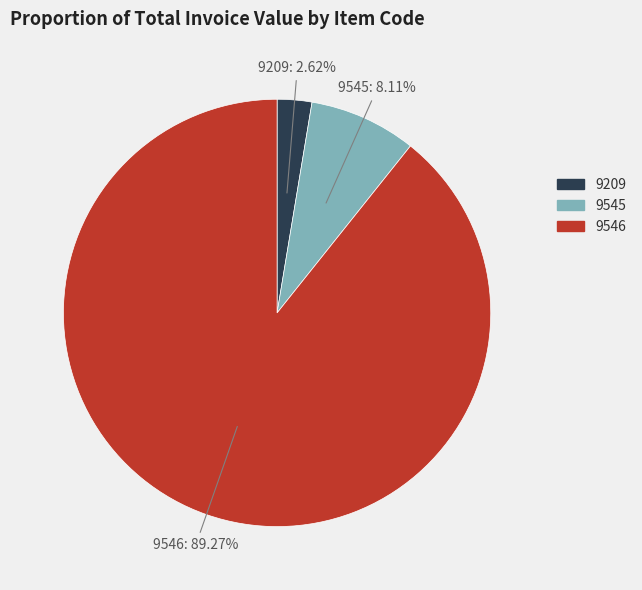

Is 9545 the majority of the pie?

No